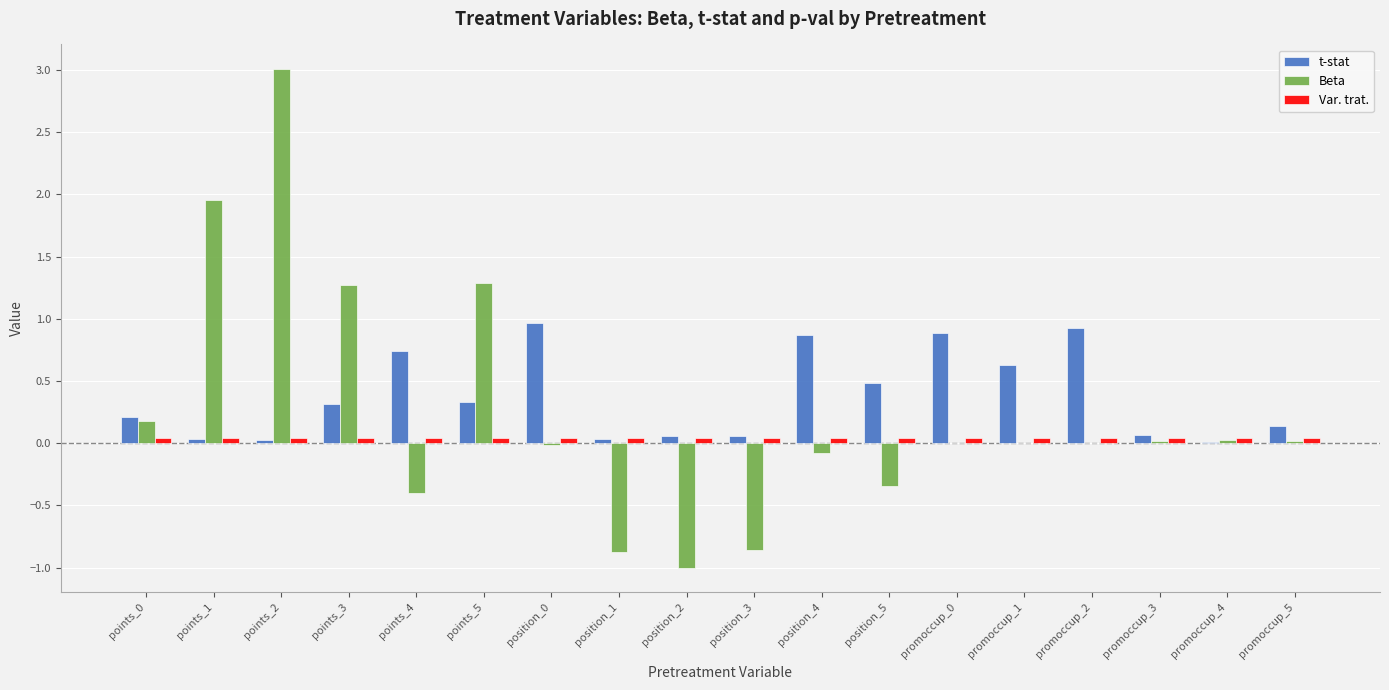

Is it true that Beta equals -0.5 at position_5?

False